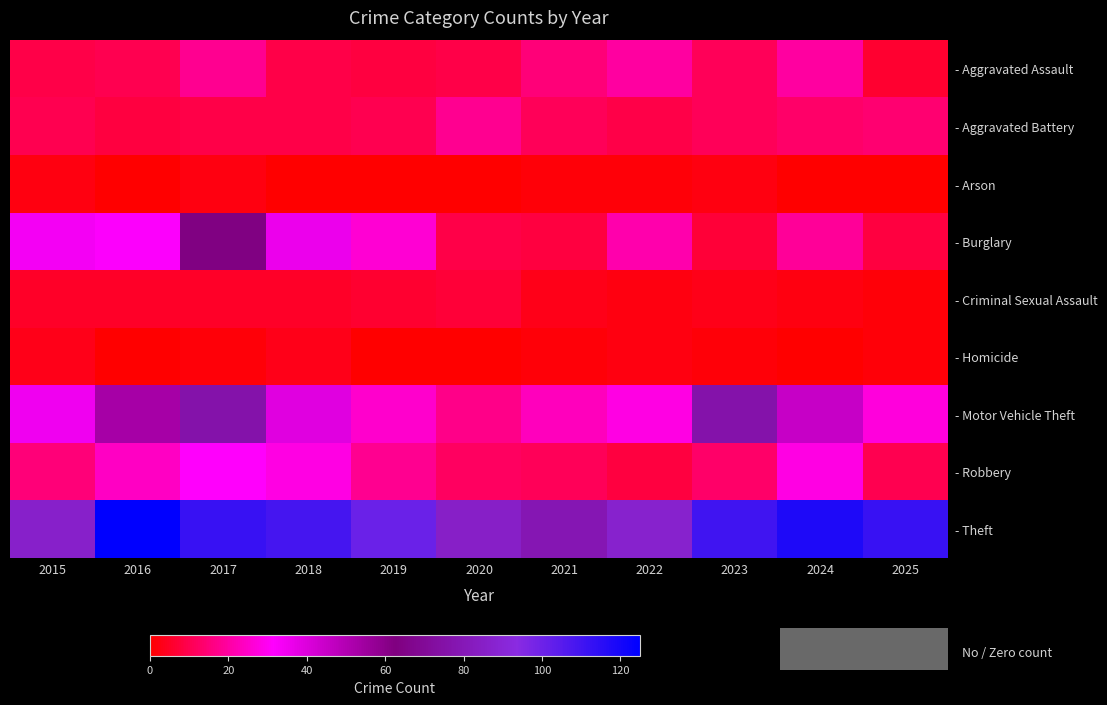

Reading left to right, what are all the values shown in this chart?

- Aggravated Assault: 2015=9	2016=10	2017=18	2018=9	2019=8	2020=9	2021=15	2022=20	2023=11	2024=20	2025=6
- Aggravated Battery: 2015=10	2016=8	2017=9	2018=9	2019=10	2020=18	2021=11	2022=9	2023=11	2024=13	2025=14
- Arson: 2015=2	2016=0	2017=2	2018=0	2019=0	2020=0	2021=1	2022=1	2023=2	2024=0	2025=0
- Burglary: 2015=34	2016=32	2017=63	2018=36	2019=26	2020=9	2021=8	2022=21	2023=7	2024=19	2025=8
- Criminal Sexual Assault: 2015=5	2016=5	2017=5	2018=5	2019=6	2020=7	2021=3	2022=2	2023=3	2024=2	2025=1
- Homicide: 2015=3	2016=0	2017=1	2018=3	2019=0	2020=0	2021=1	2022=2	2023=1	2024=0	2025=1
- Motor Vehicle Theft: 2015=35	2016=53	2017=76	2018=39	2019=25	2020=17	2021=23	2022=28	2023=76	2024=45	2025=27
- Robbery: 2015=15	2016=24	2017=31	2018=28	2019=18	2020=12	2021=11	2022=8	2023=13	2024=28	2025=10
- Theft: 2015=86	2016=125	2017=112	2018=109	2019=101	2020=85	2021=79	2022=87	2023=110	2024=118	2025=112